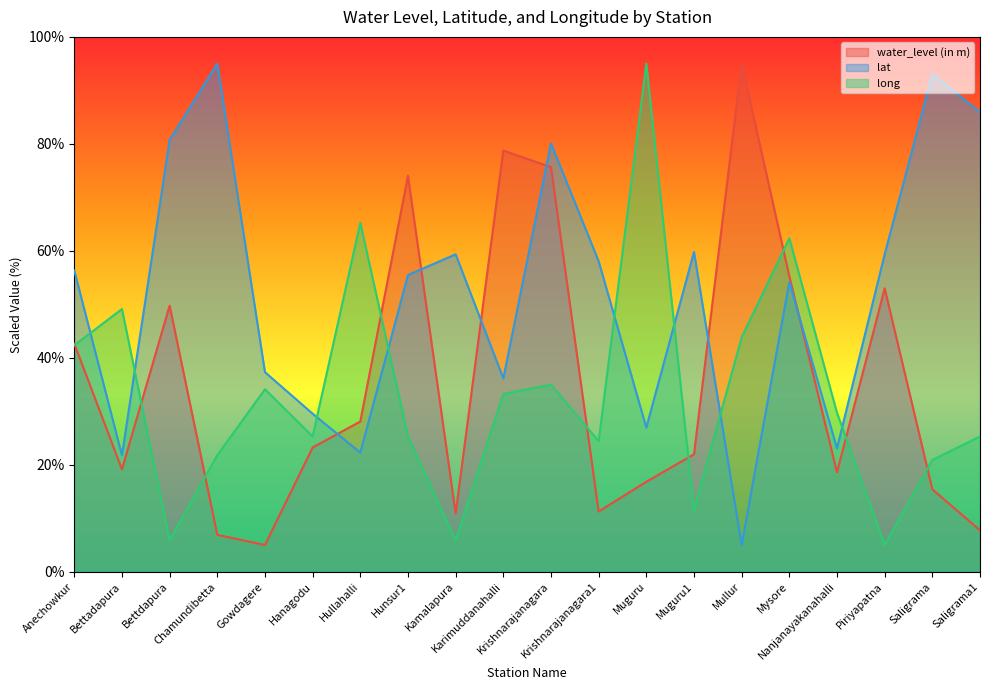

What is the approximate value of long at Bettadapura?

49.1